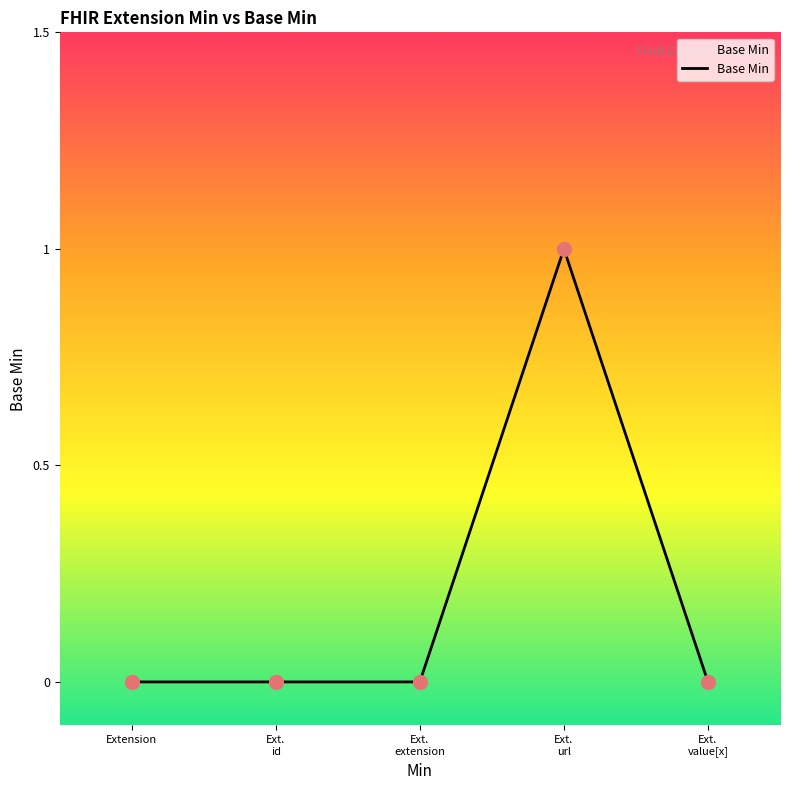

What position from the right is Extension?

5